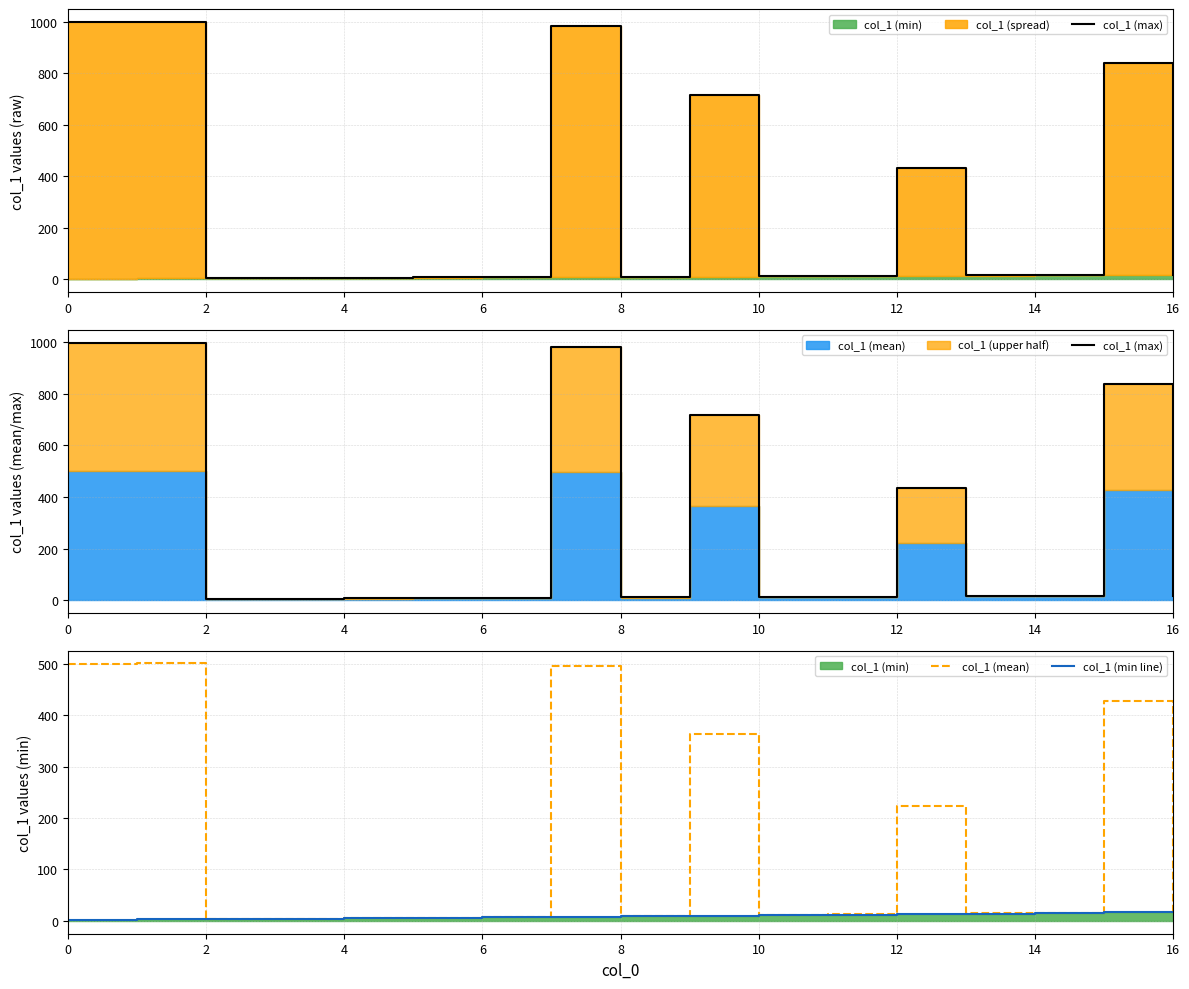

What is the difference between the col_1 (max) values at 12 and 0?

566.0